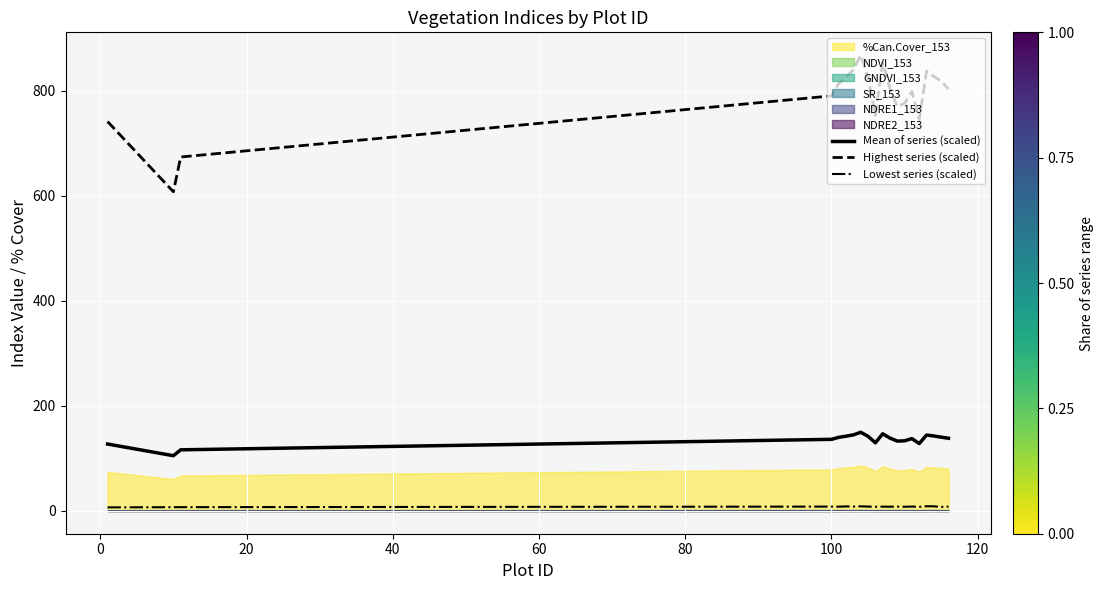

True or false: Lowest series (scaled) and Highest series (scaled) intersect in this chart.

False